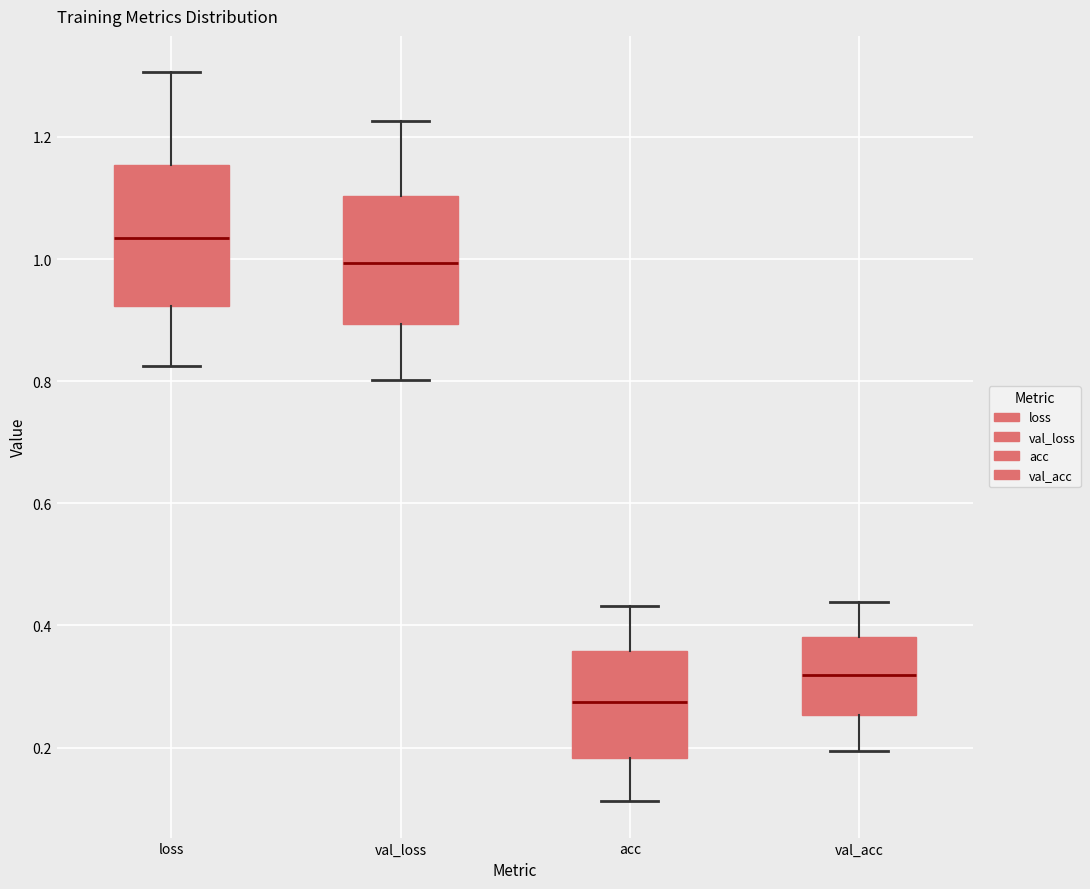

Which box has the highest median line?

loss